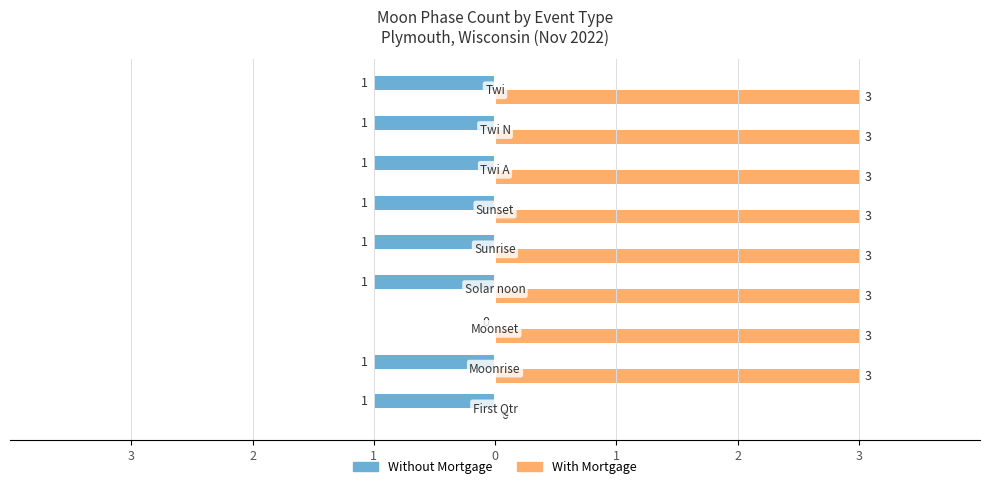

What are all the series names shown in the legend?

Without Mortgage, With Mortgage